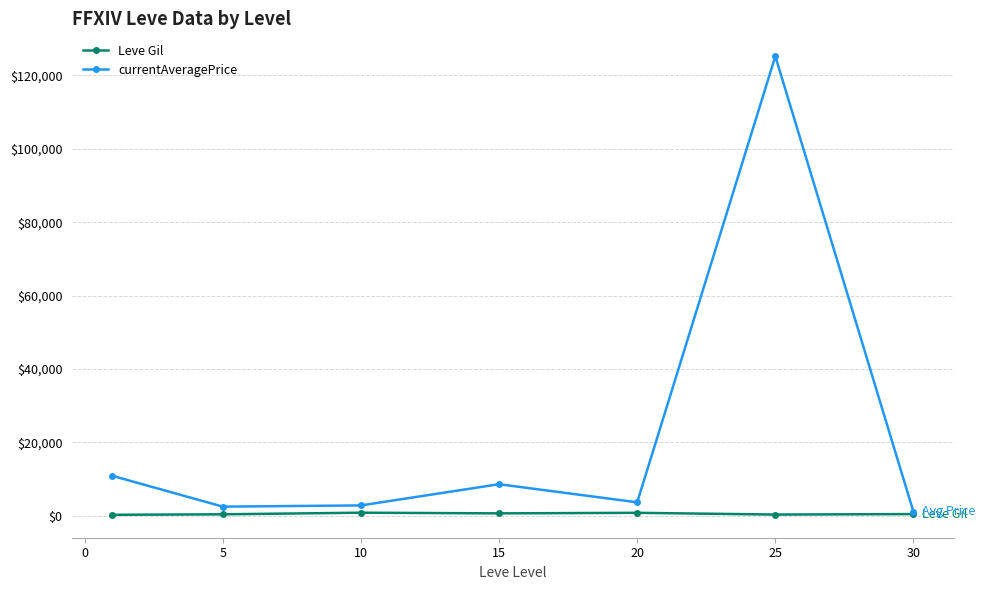

What is the value of the currentAveragePrice point at the 1st from the left?

10862.3